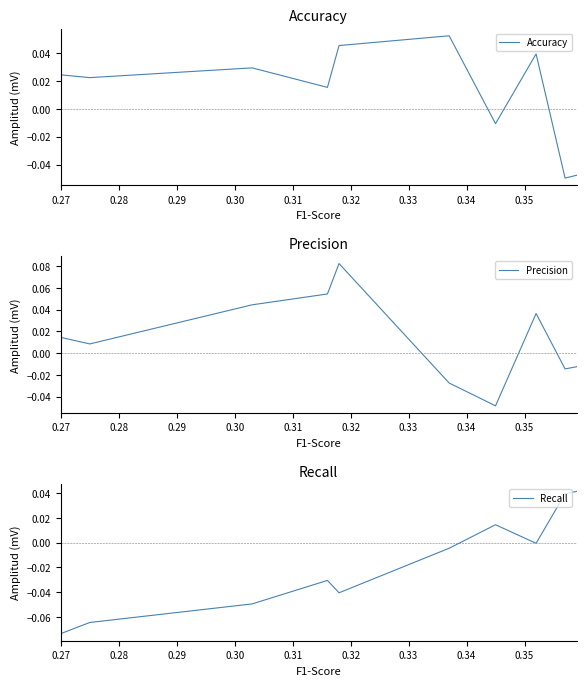

Is it true that Recall equals 0.0 at 10?

False